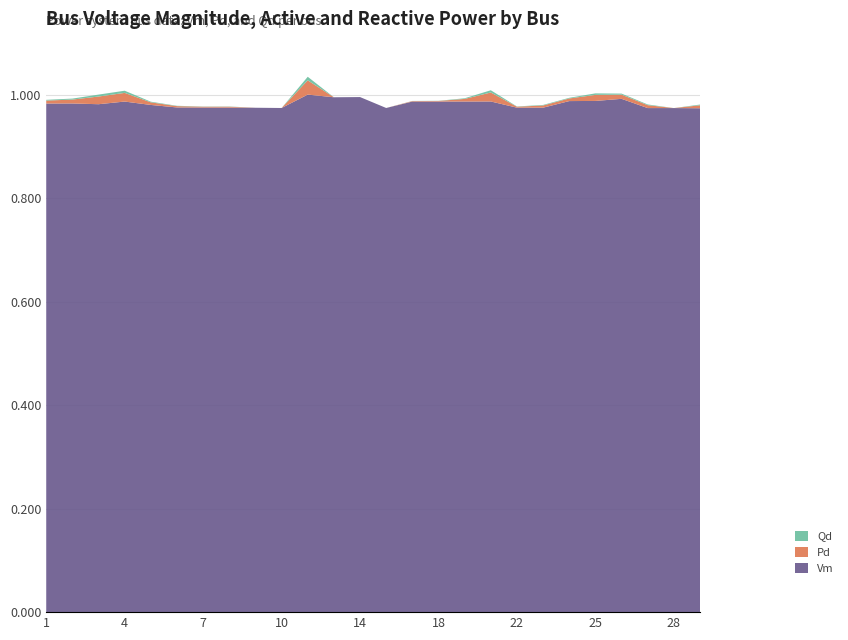

Reading right to left, what are all the values shown in this chart?

Vm: 1.0	1.0	1.0	1.0	1.0	1.0	1.0	1.0	1.0	1.0	1.0	1.0	1.0	1.0	1.0	1.0	1.0	1.0	1.0	1.0	1.0	1.0	1.0	1.0	1.0	1.0
Pd: 0.0	0.0	0.0	0.0	0.0	0.0	0.0	0.0	0.0	0.0	0.0	0.0	0.0	0.0	0.0	0.0	0.0	0.0	0.0	0.0	0.0	0.0	0.0	0.0	0.0	0.0
Qd: 0.0	0.0	0.0	0.0	0.0	0.0	0.0	0.0	0.0	0.0	0.0	0.0	0.0	0.0	0.0	0.0	0.0	0.0	0.0	0.0	0.0	0.0	0.0	0.0	0.0	0.0